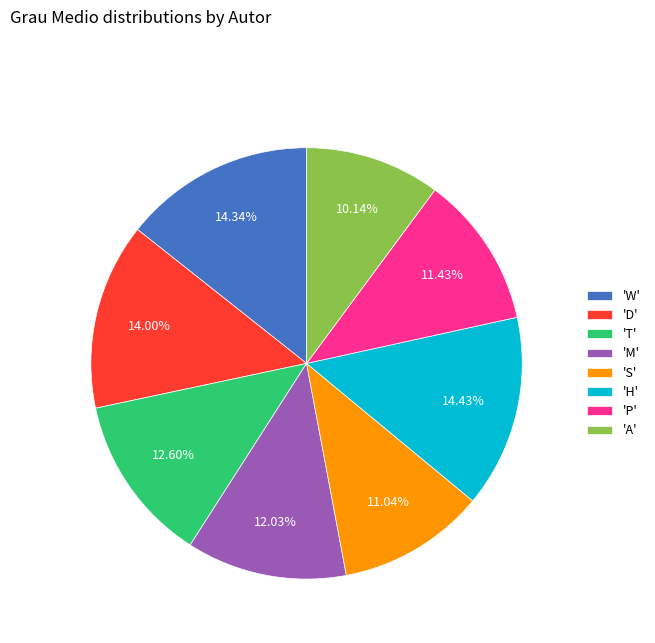

Which category has the smallest portion of the pie?

'A'